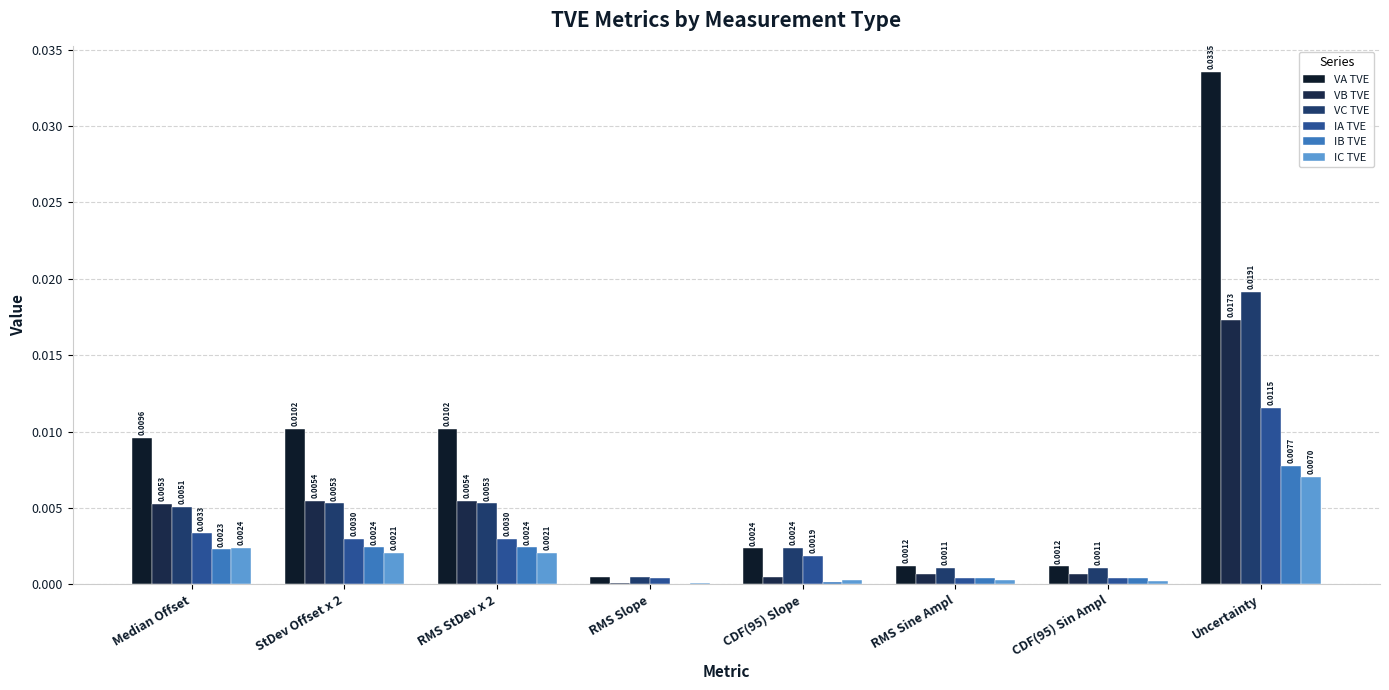

At which label is VC TVE closest to 0?

RMS Slope